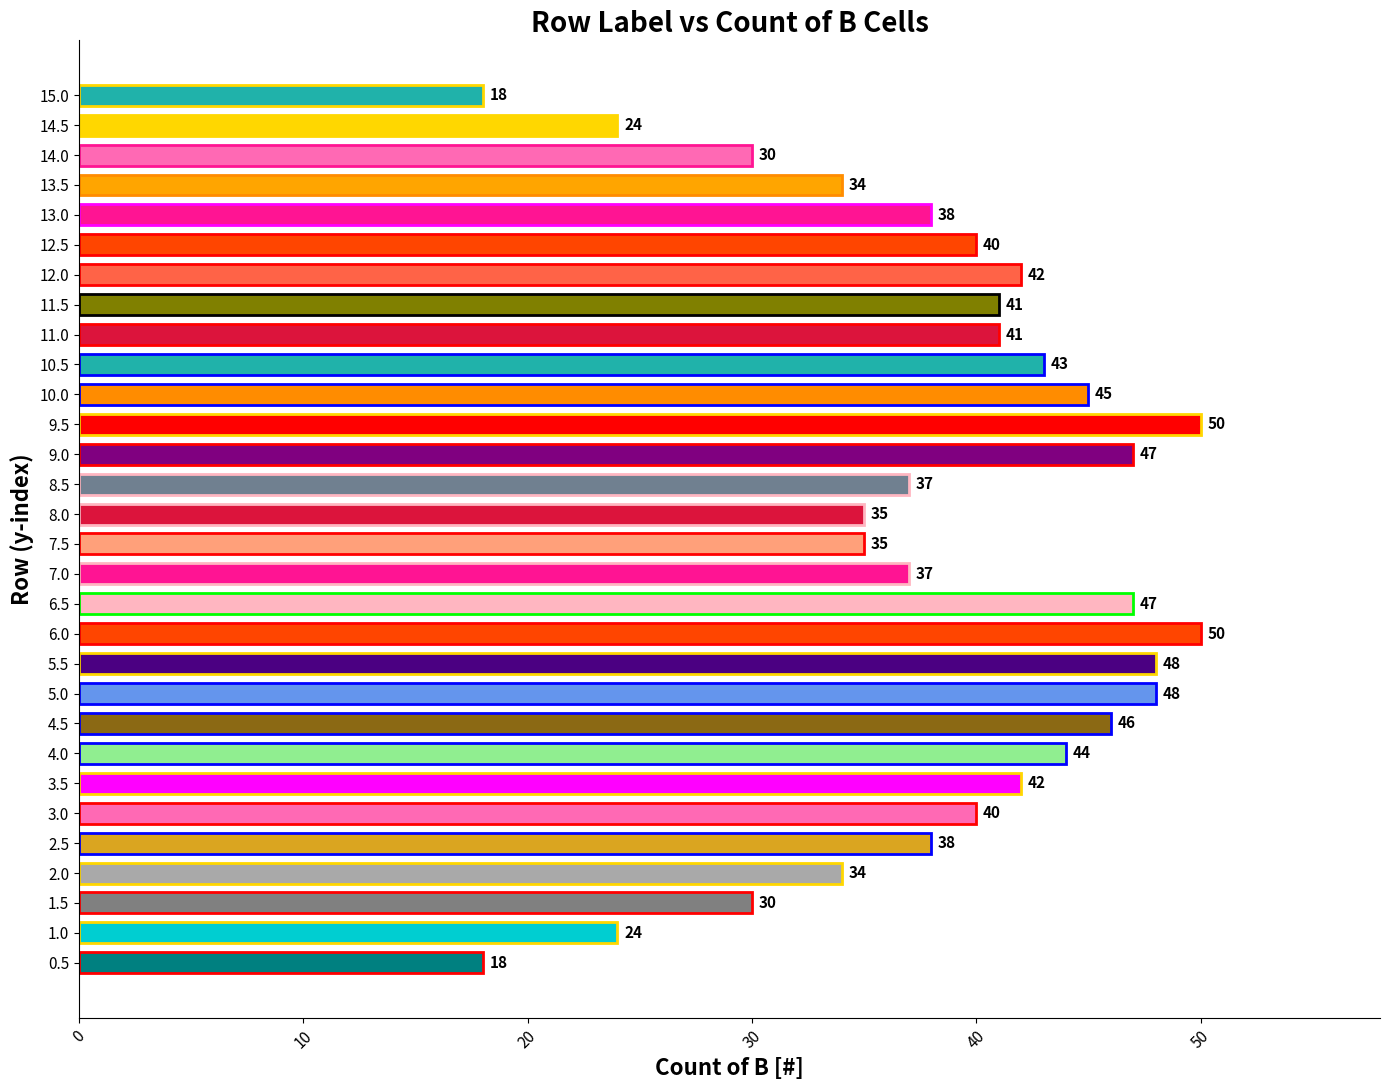

Reading bottom to top, list all the values displayed in this chart.

18	24	30	34	38	40	42	44	46	48	48	50	47	37	35	35	37	47	50	45	43	41	41	42	40	38	34	30	24	18